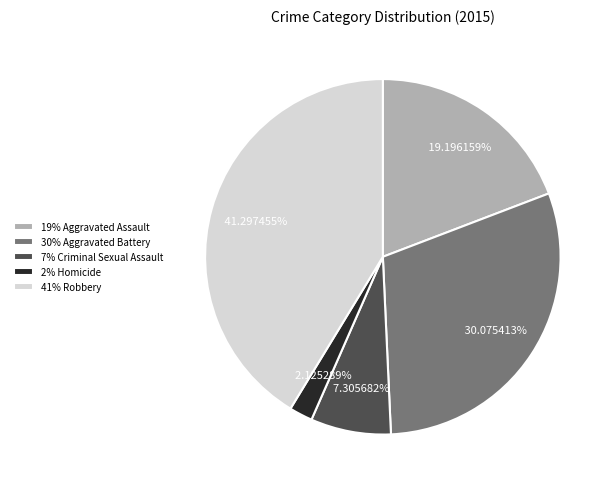

Approximately how many times larger is the value at 41% Robbery compared to 19% Aggravated Assault?

2.2